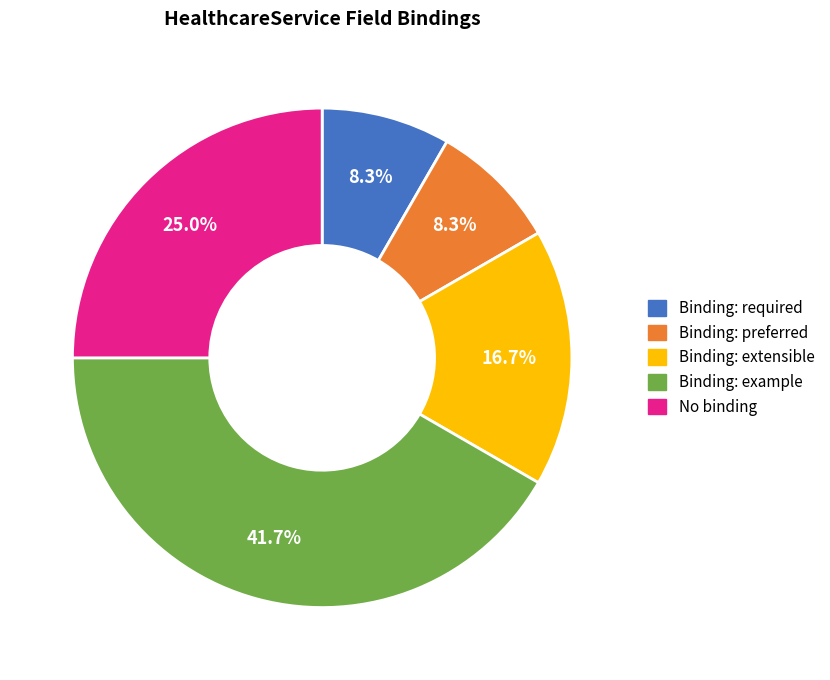

Does any single category account for the majority?

No